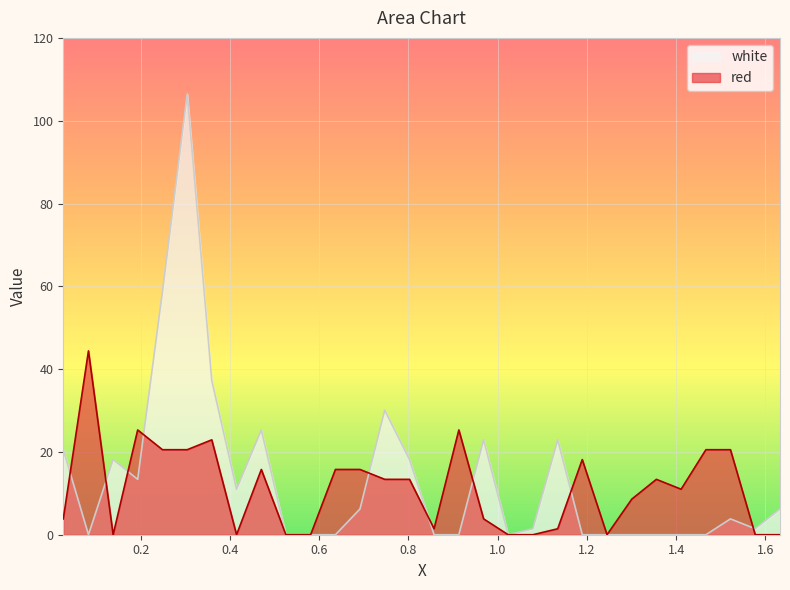

Which series has the largest range (max minus min)?

white